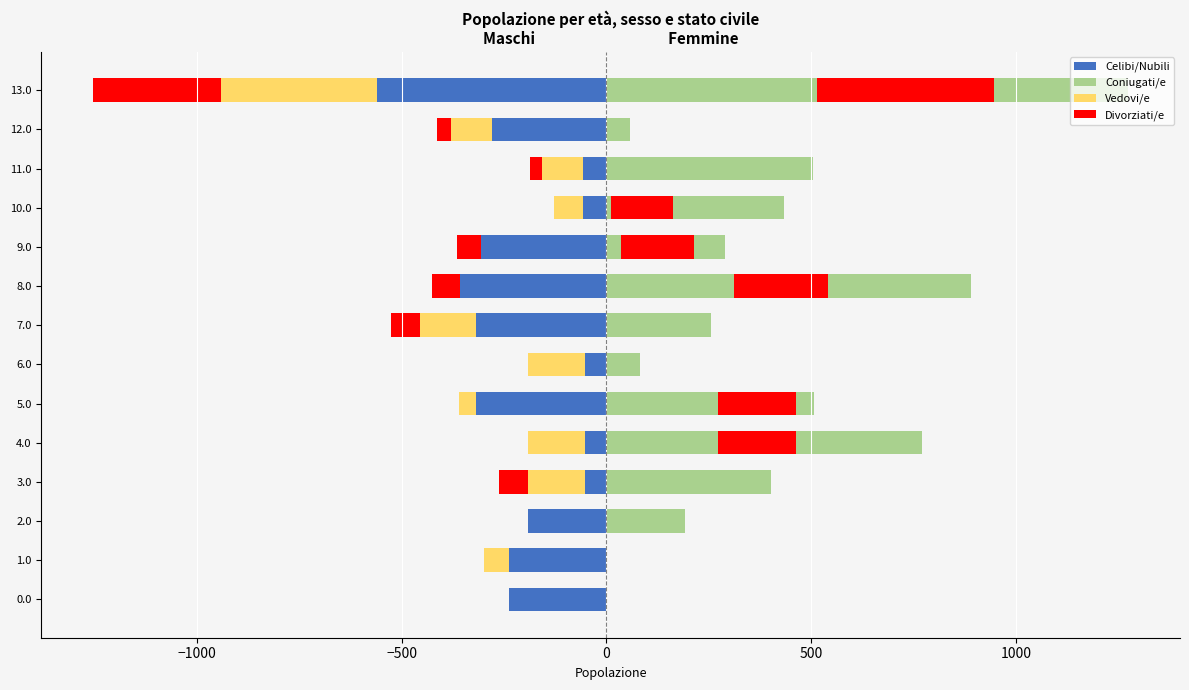

At which label does Vedovi/e reach its minimum?

13